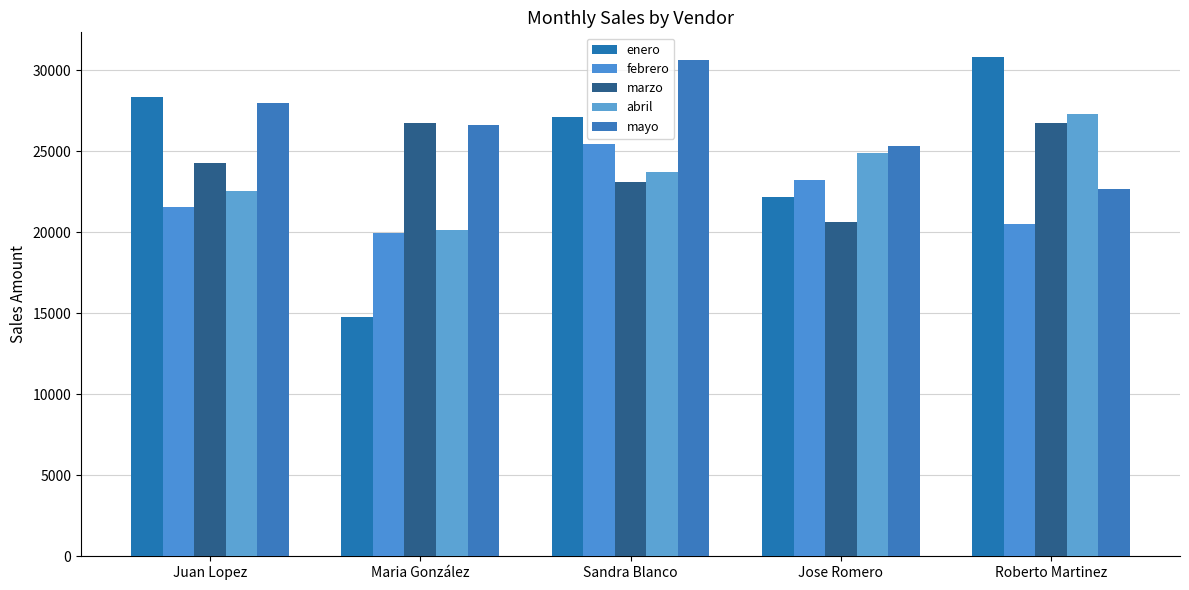

Is it true that marzo equals 14986.6 at Maria González?

False